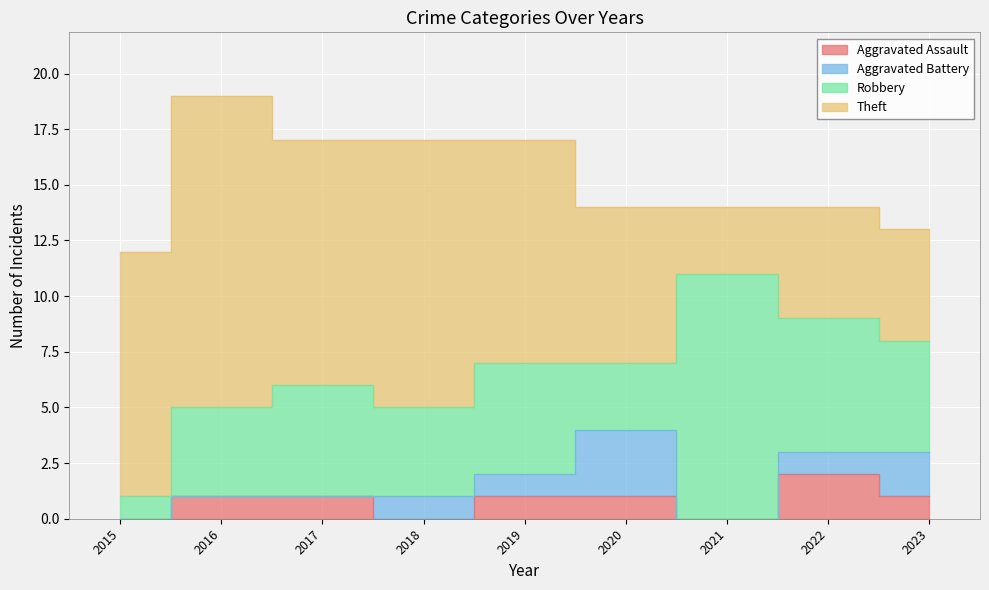

Between 2017 and 2019, which series saw the biggest shift?

Aggravated Battery